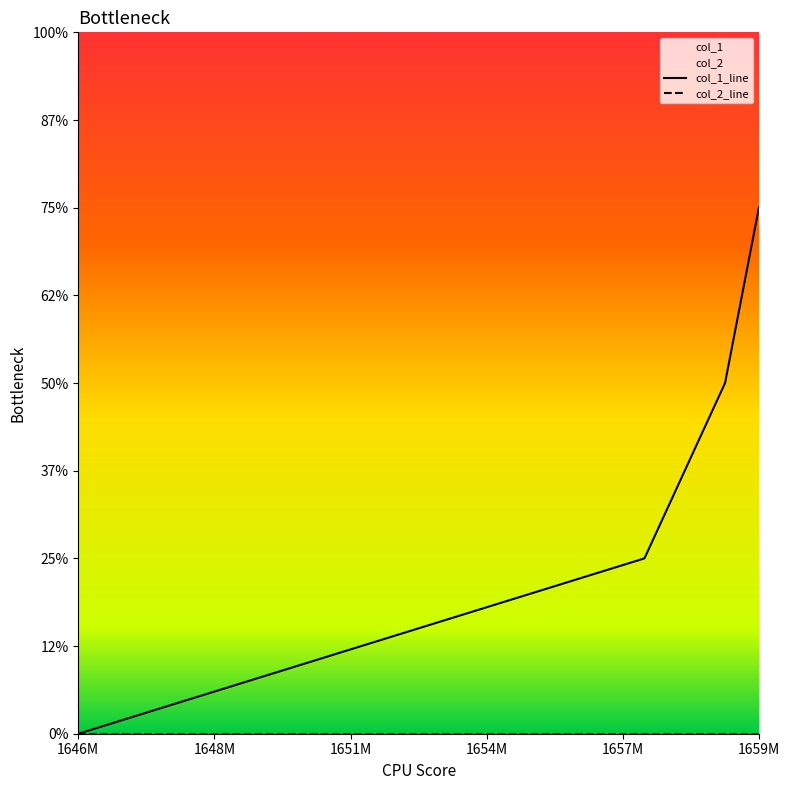

What is the difference between the maximum and minimum values?

3